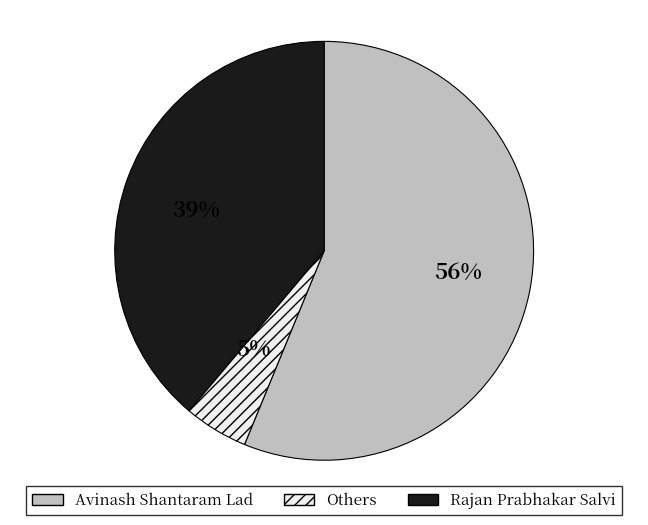

Which slice is the smallest?

Others